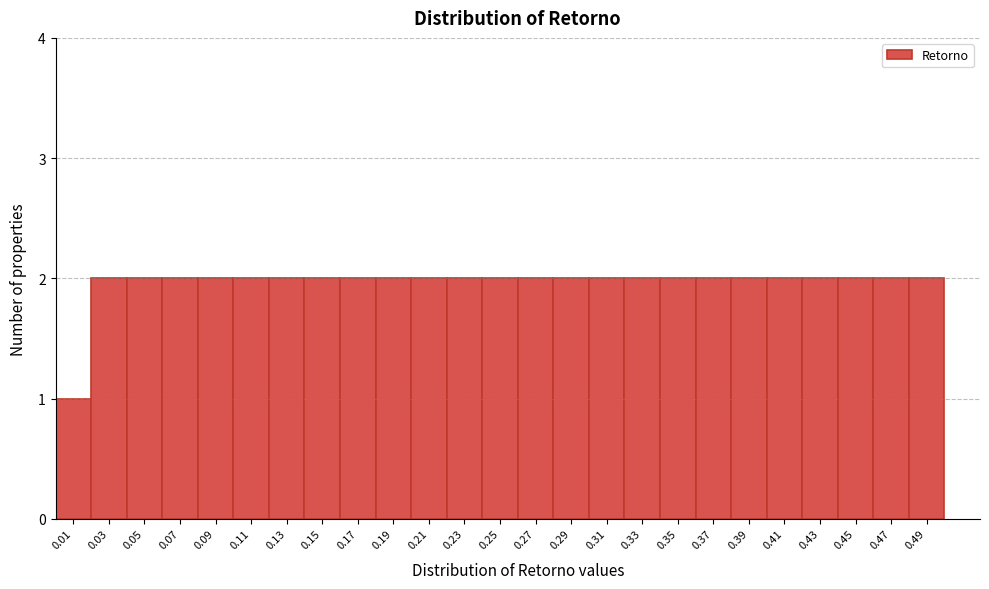

Reading left to right, transcribe this chart: for each bar, give the range it covers on the x-axis and its height. The values are not printed on the chart, so give them approximately, as read against the axis.

0.00 to 0.02: 1
0.02 to 0.04: 2
0.04 to 0.06: 2
0.06 to 0.08: 2
0.08 to 0.10: 2
0.10 to 0.12: 2
0.12 to 0.14: 2
0.14 to 0.16: 2
0.16 to 0.18: 2
0.18 to 0.20: 2
0.20 to 0.22: 2
0.22 to 0.24: 2
0.24 to 0.26: 2
0.26 to 0.28: 2
0.28 to 0.30: 2
0.30 to 0.32: 2
0.32 to 0.34: 2
0.34 to 0.36: 2
0.36 to 0.38: 2
0.38 to 0.40: 2
0.40 to 0.42: 2
0.42 to 0.44: 2
0.44 to 0.46: 2
0.46 to 0.48: 2
0.48 to 0.50: 2